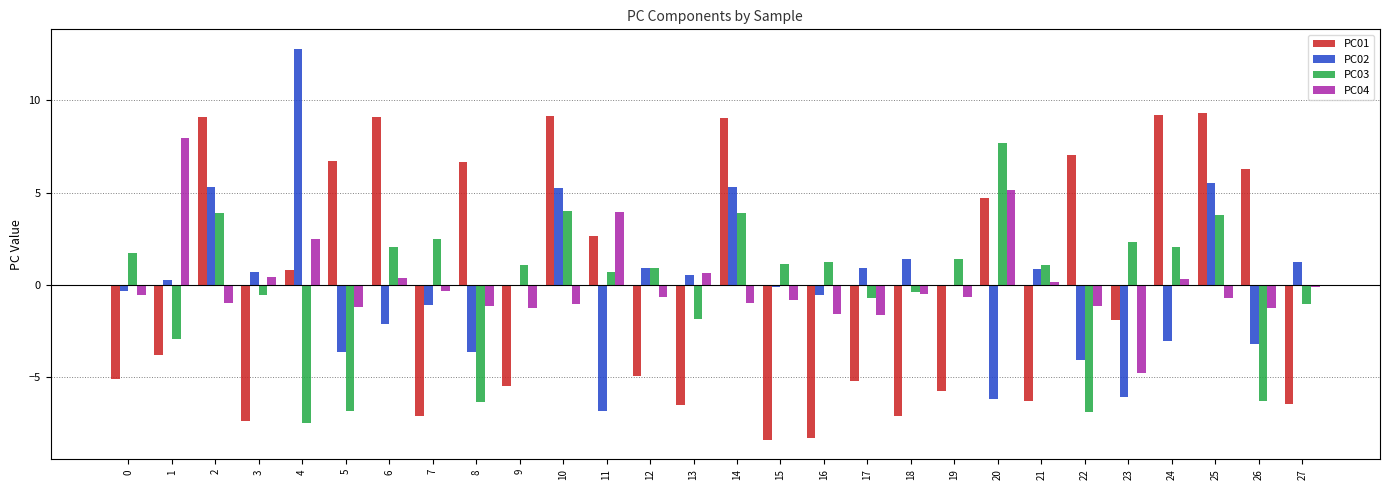

Is it true that PC01 equals -7.1 at 7?

True